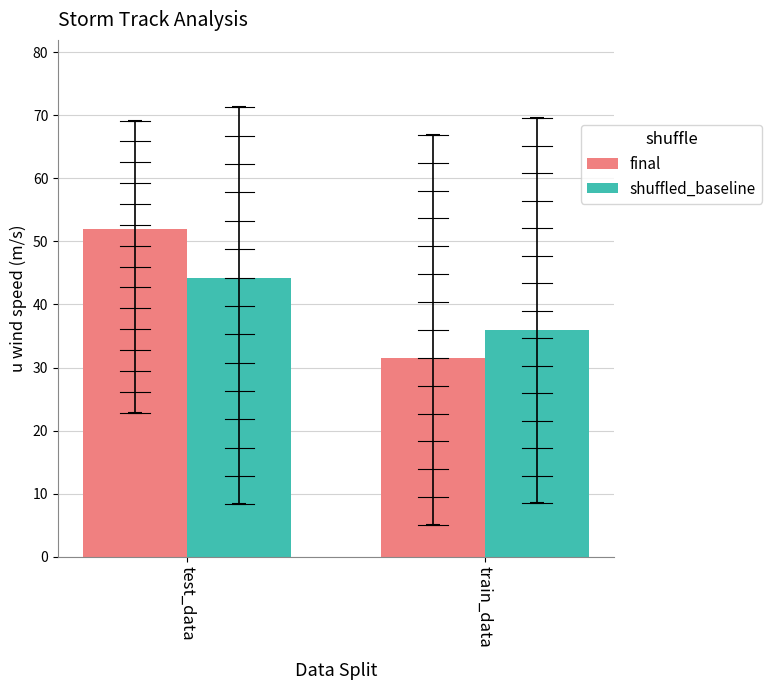

What is the highest value of the shuffled_baseline series?

44.2